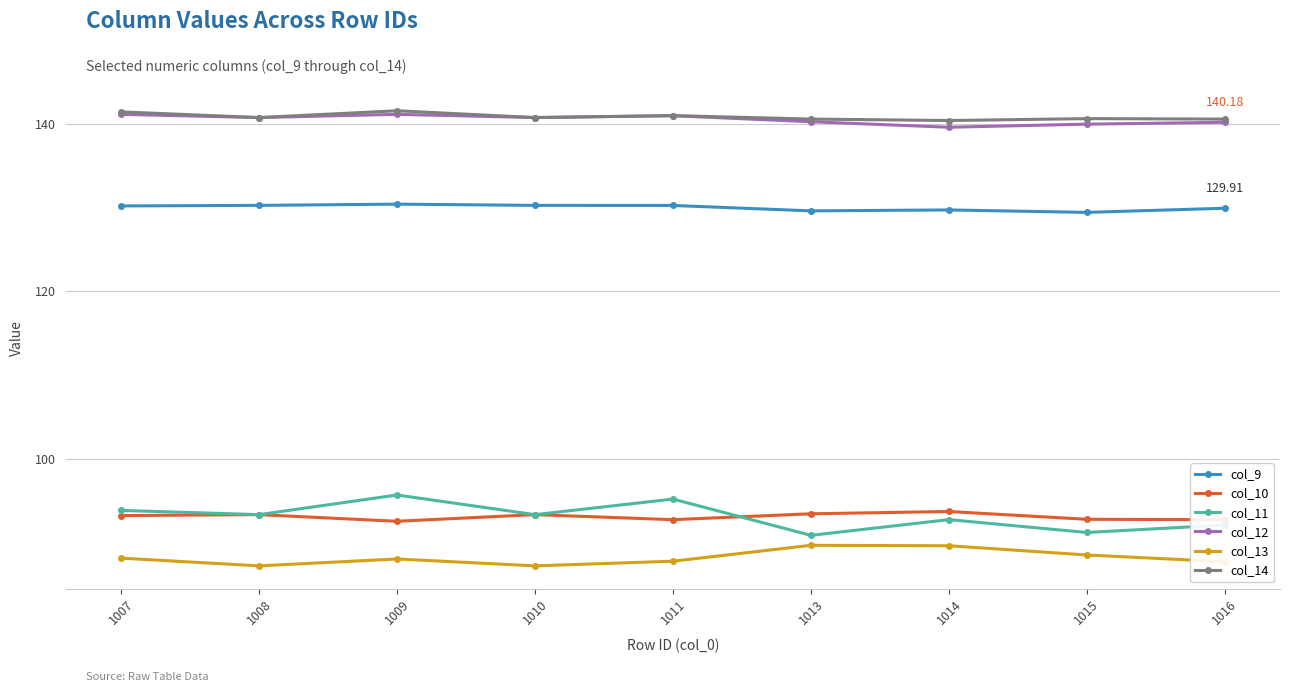

What is the difference between the col_10 values at 1009 and 1013?

0.9